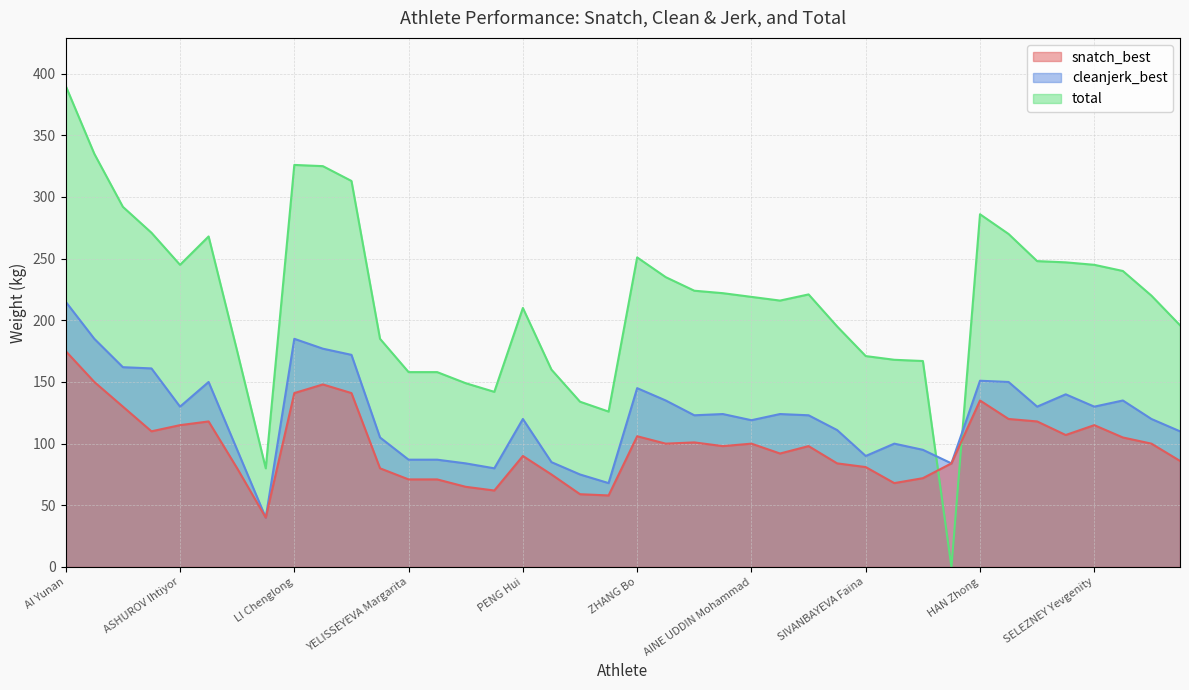

Which series ends up on top after the final intersection of total and cleanjerk_best?

total